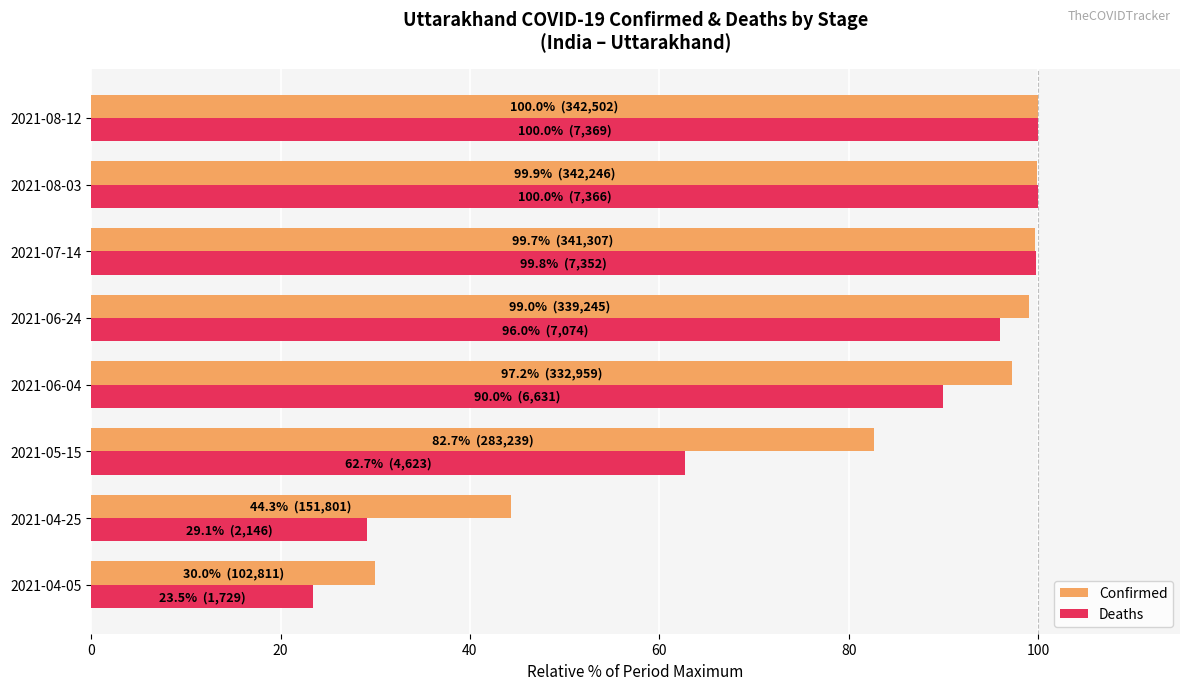

How many data points in Confirmed are above 99?

4